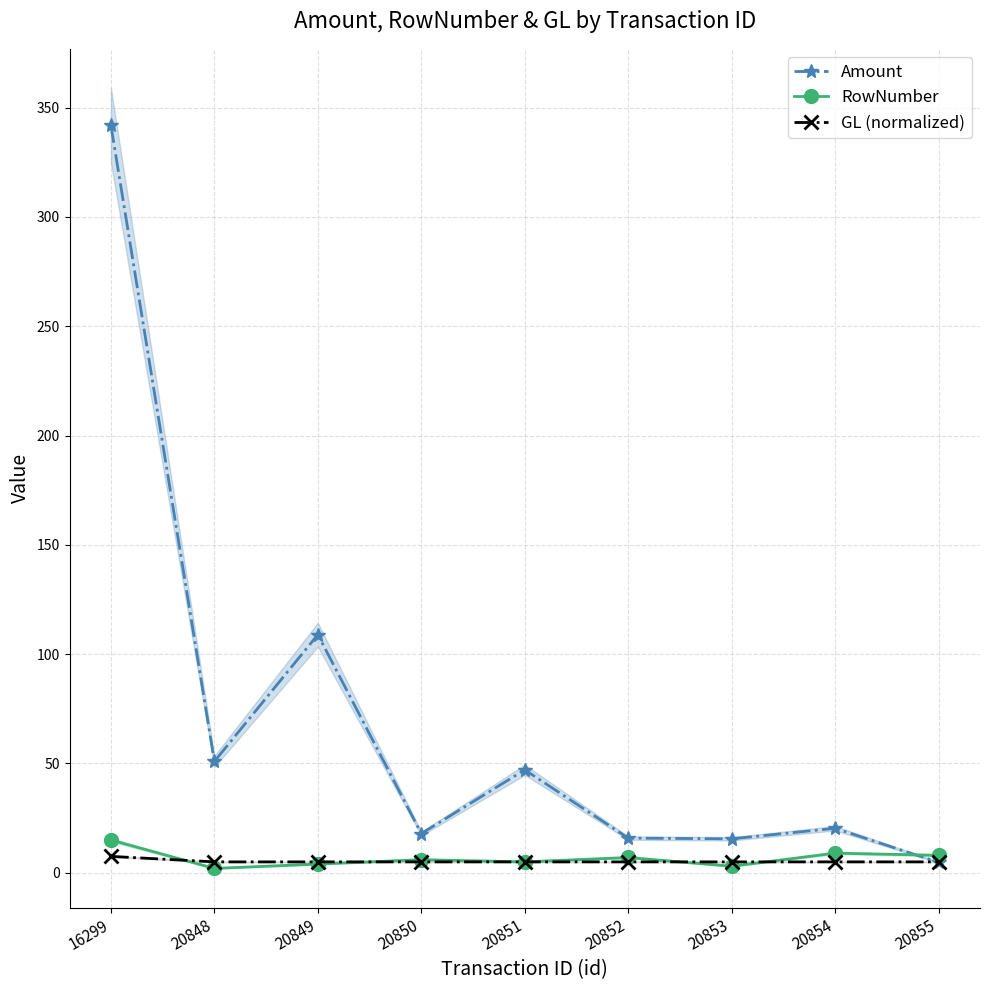

How many intersections are there between Amount and GL (normalized)?

1